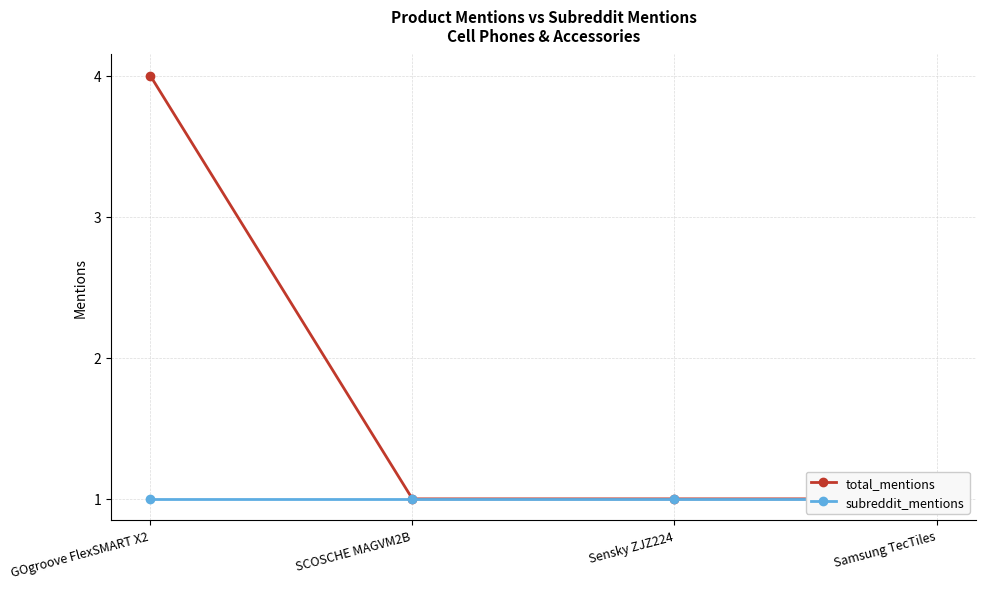

True or false: subreddit_mentions and total_mentions intersect in this chart.

False